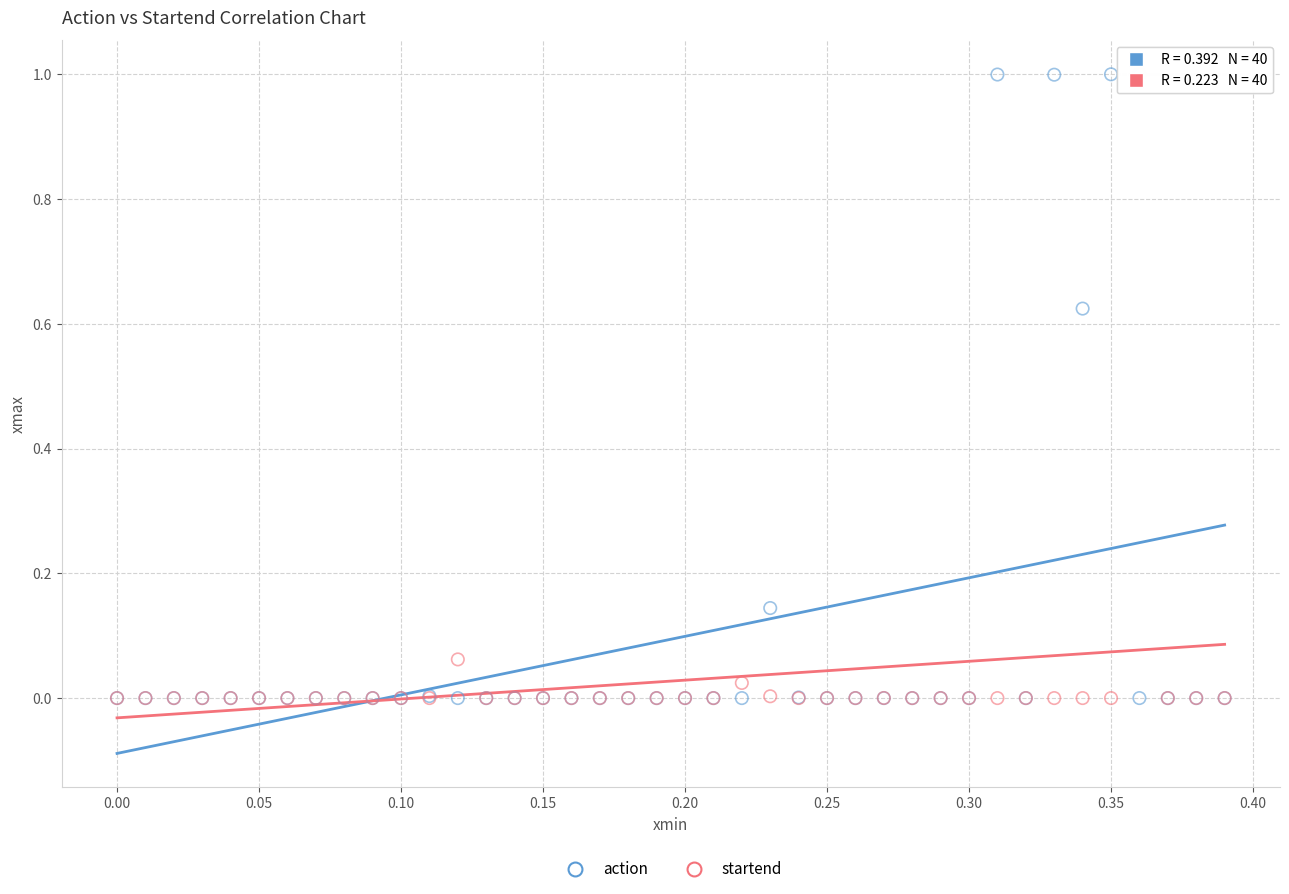

What are all the series names shown in the legend?

action, startend